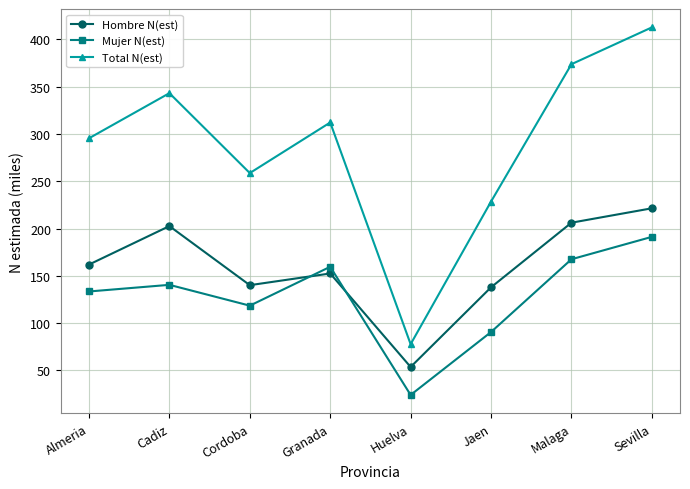

At which category does the chart reach its peak across all series?

Sevilla